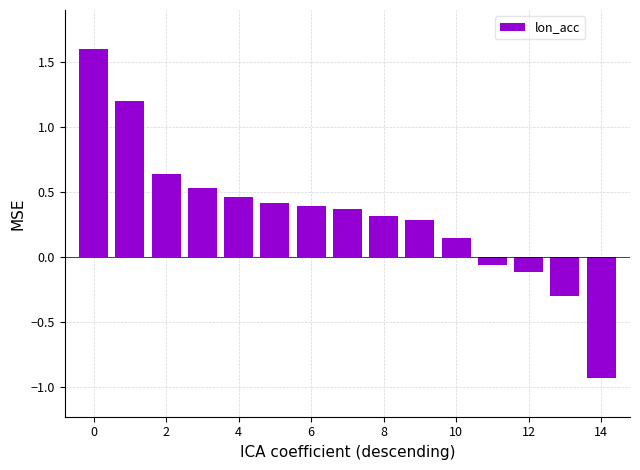

What is the difference between the maximum and second lowest values?

1.9